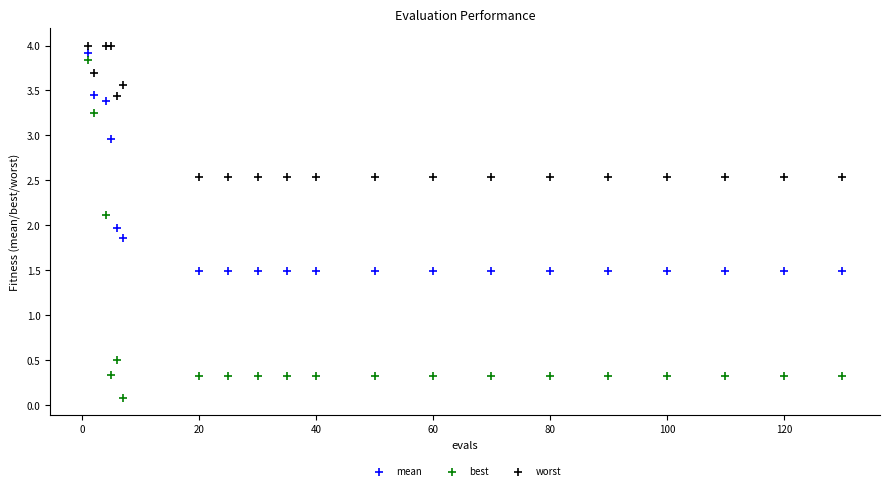

Which series has the widest spread of Y values?

best